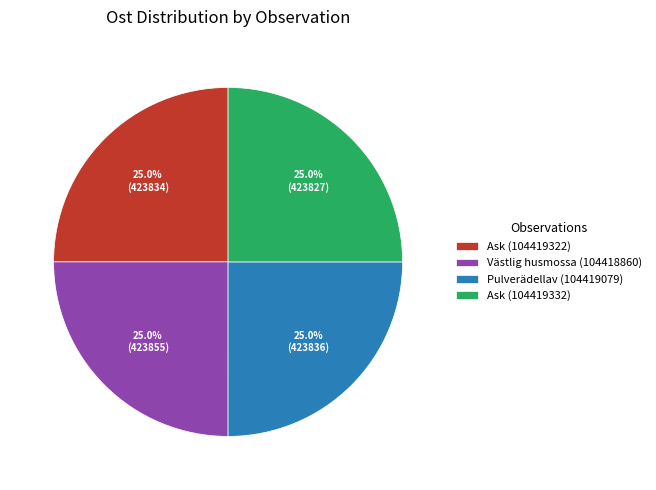

To the nearest percent, what is the combined percentage of Ask (104419322) and Västlig husmossa (104418860)?

50%